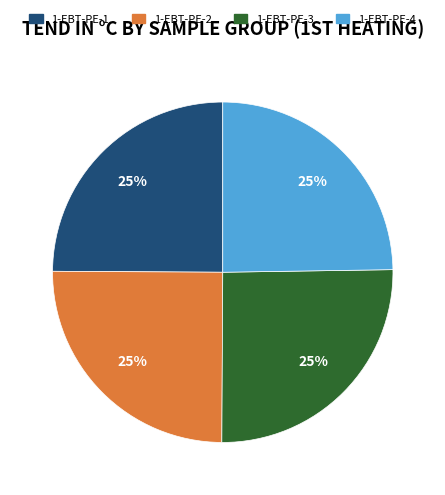

How many segments does this pie chart have?

4